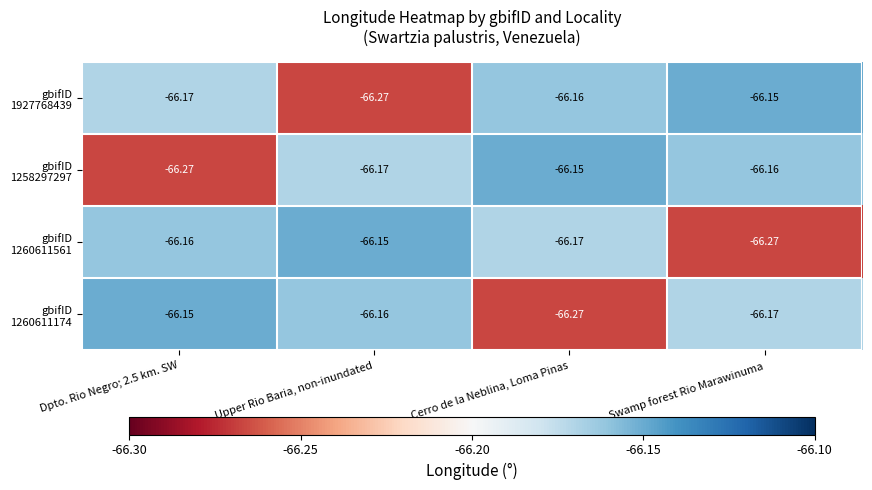

How many categories are shown in the chart?

4